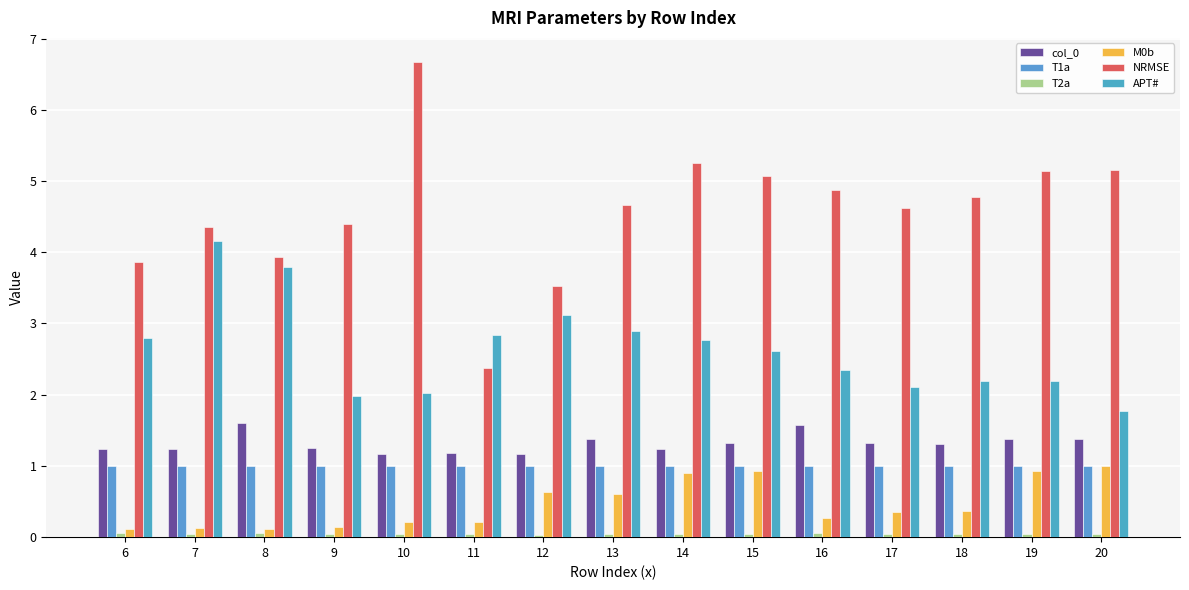

At which category does the chart reach its minimum across all series?

12